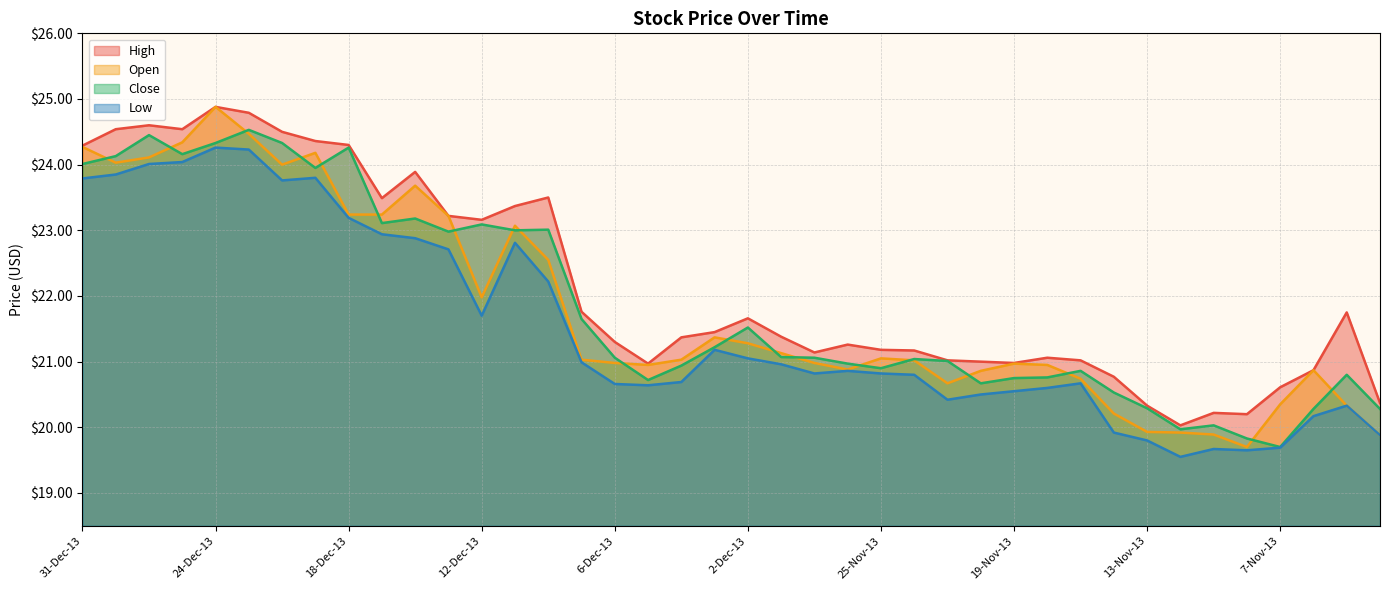

Which series has the largest range (max minus min)?

Open